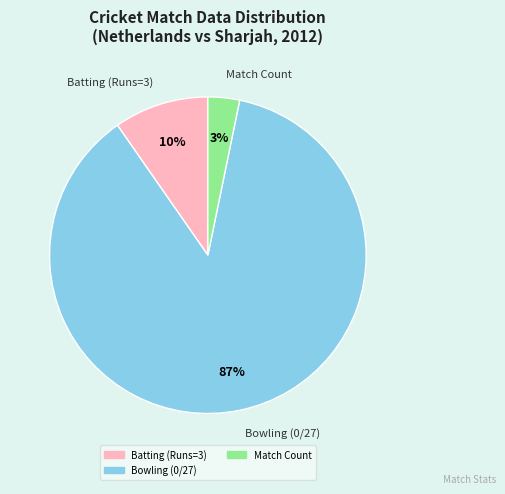

Is there any slice that represents more than half of the pie?

Yes